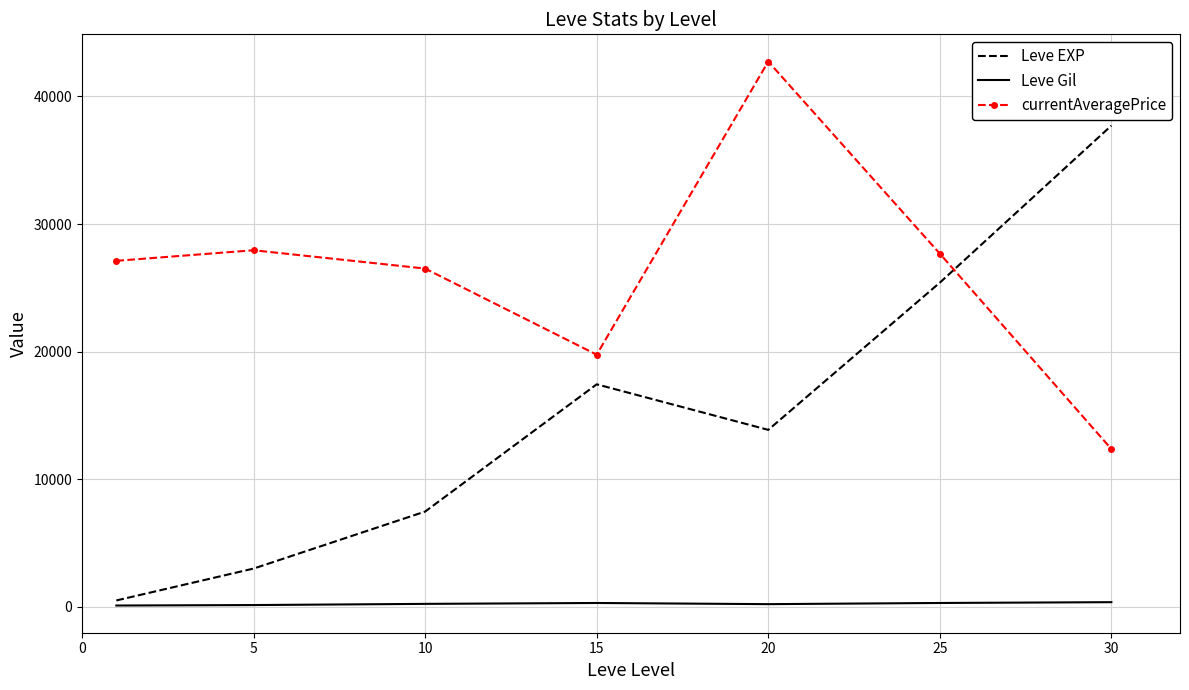

True or false: Leve EXP and currentAveragePrice intersect in this chart.

True